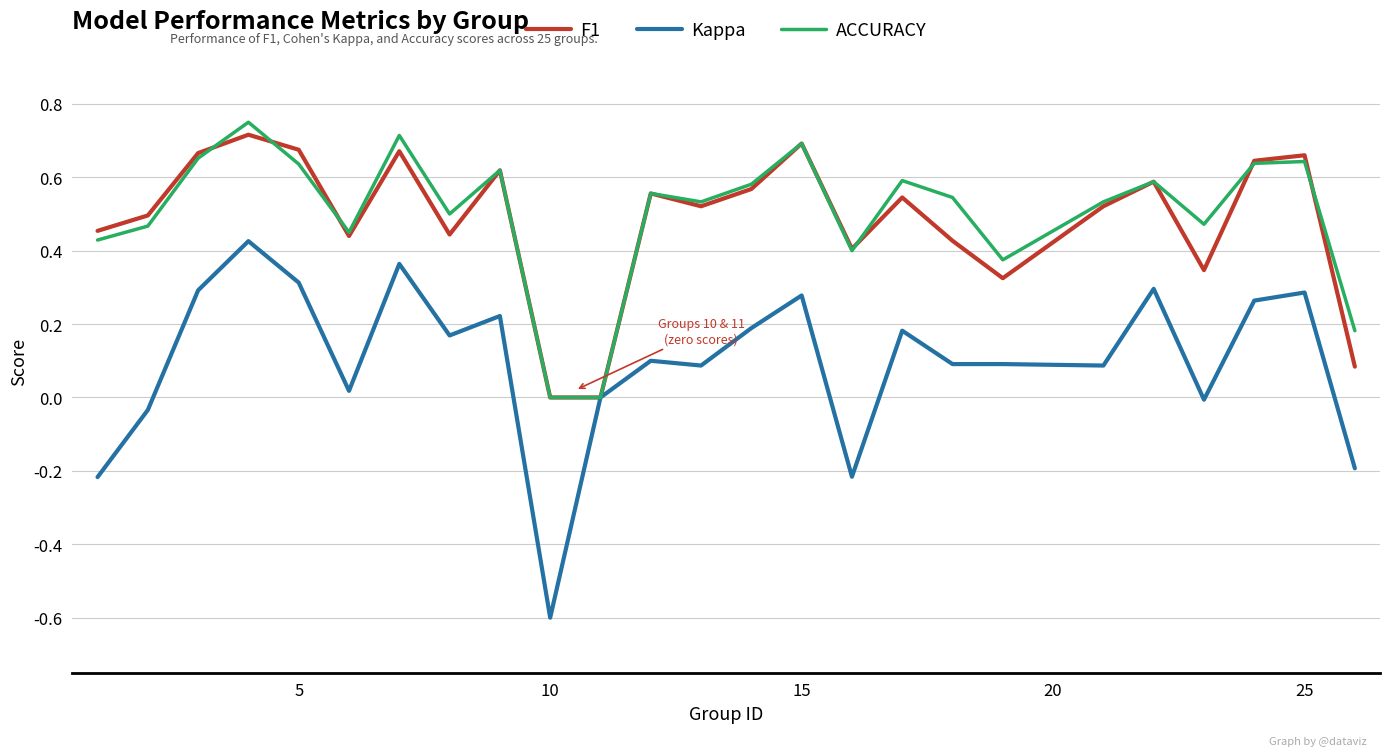

Which series has the widest spread of values?

Kappa